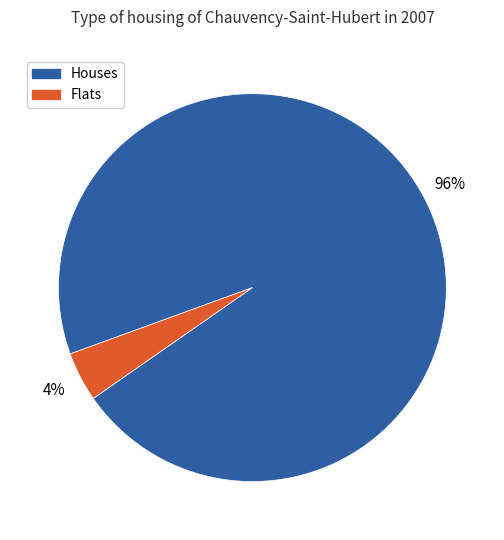

Is there any slice that represents more than half of the pie?

Yes